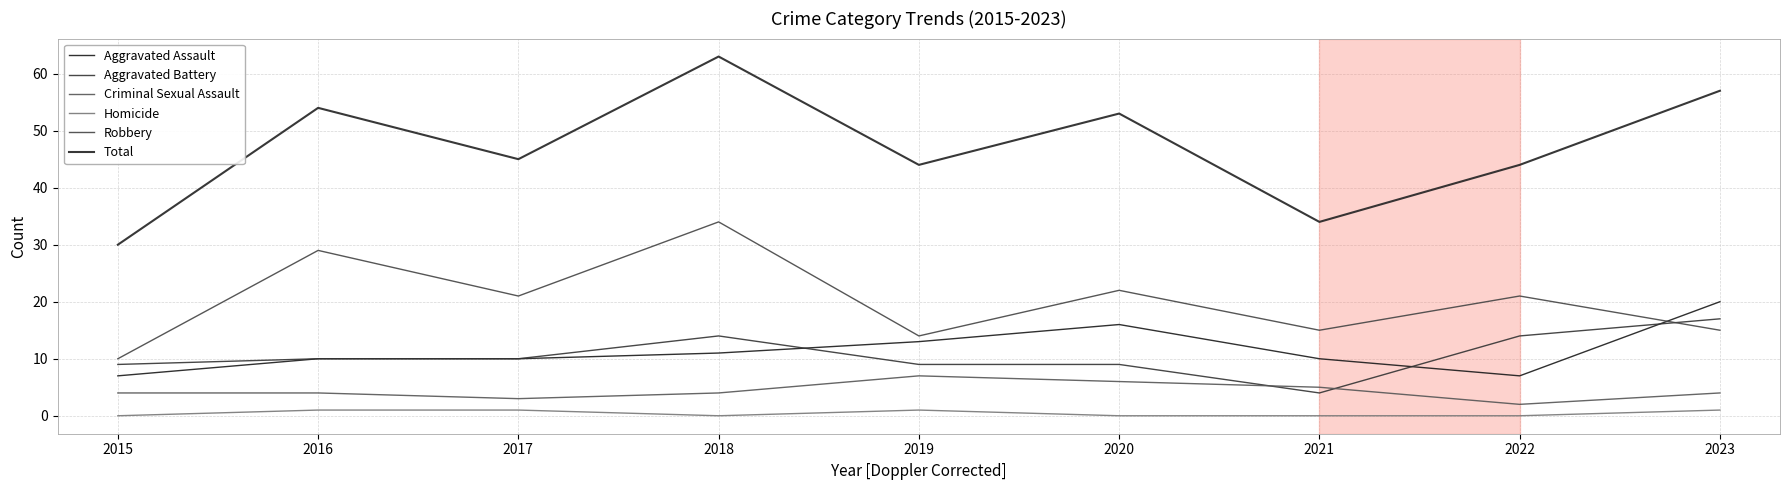

At 2015, list the series in order from smallest to largest.

Homicide, Criminal Sexual Assault, Aggravated Assault, Aggravated Battery, Robbery, Total